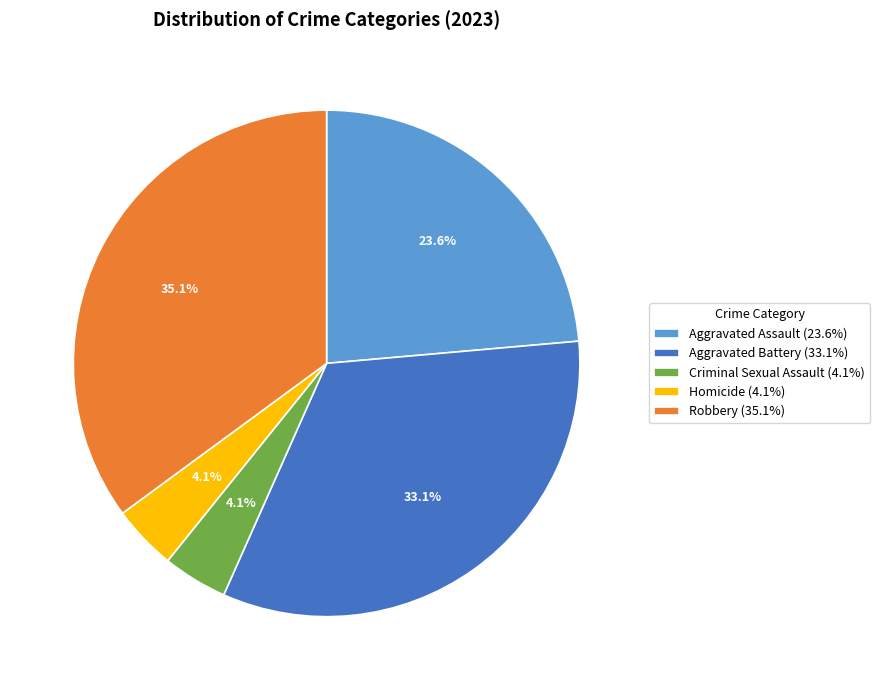

Count the number of slices in the pie.

5